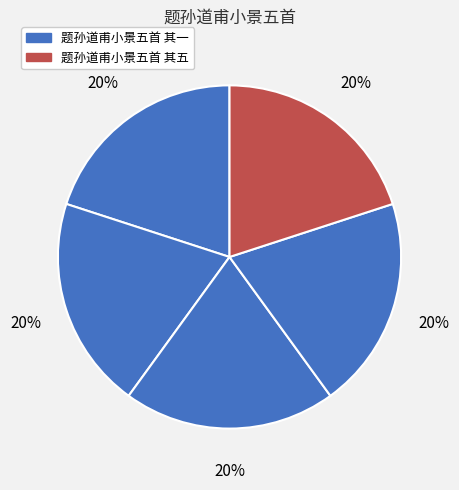

How many segments does this pie chart have?

5